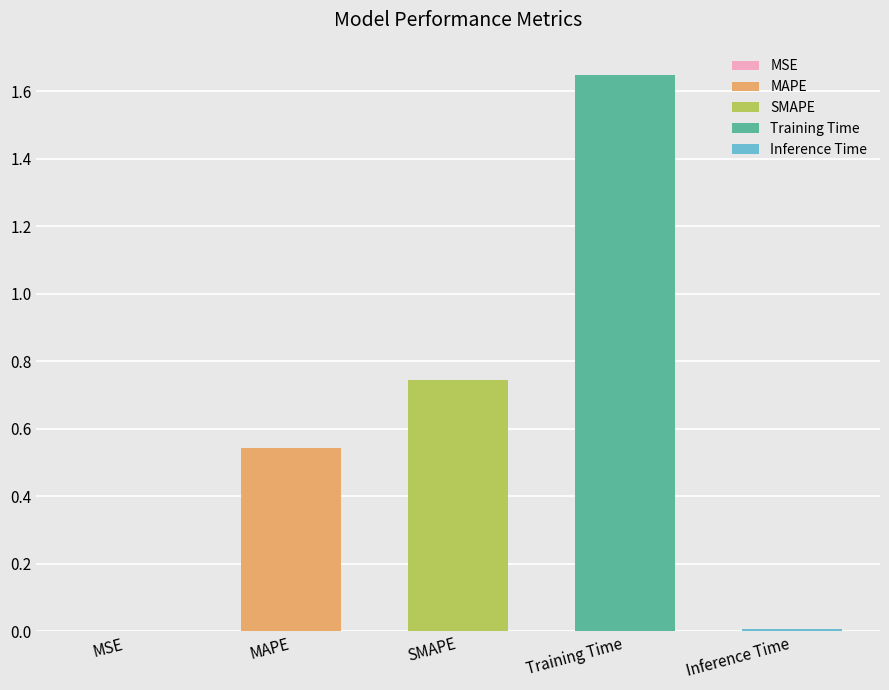

What is the label of the 1st bar from the right?

Inference Time